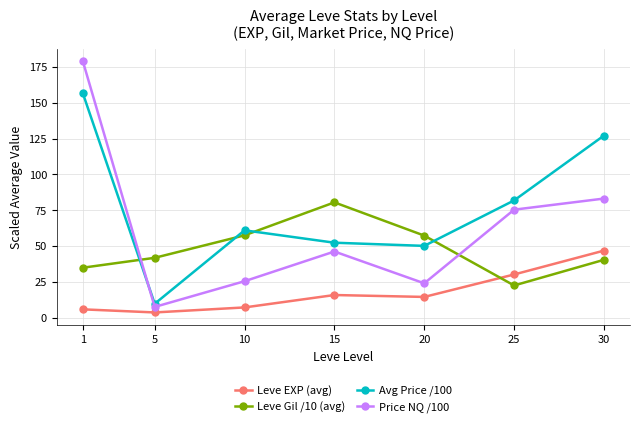

Which series has the widest spread of values?

Price NQ /100